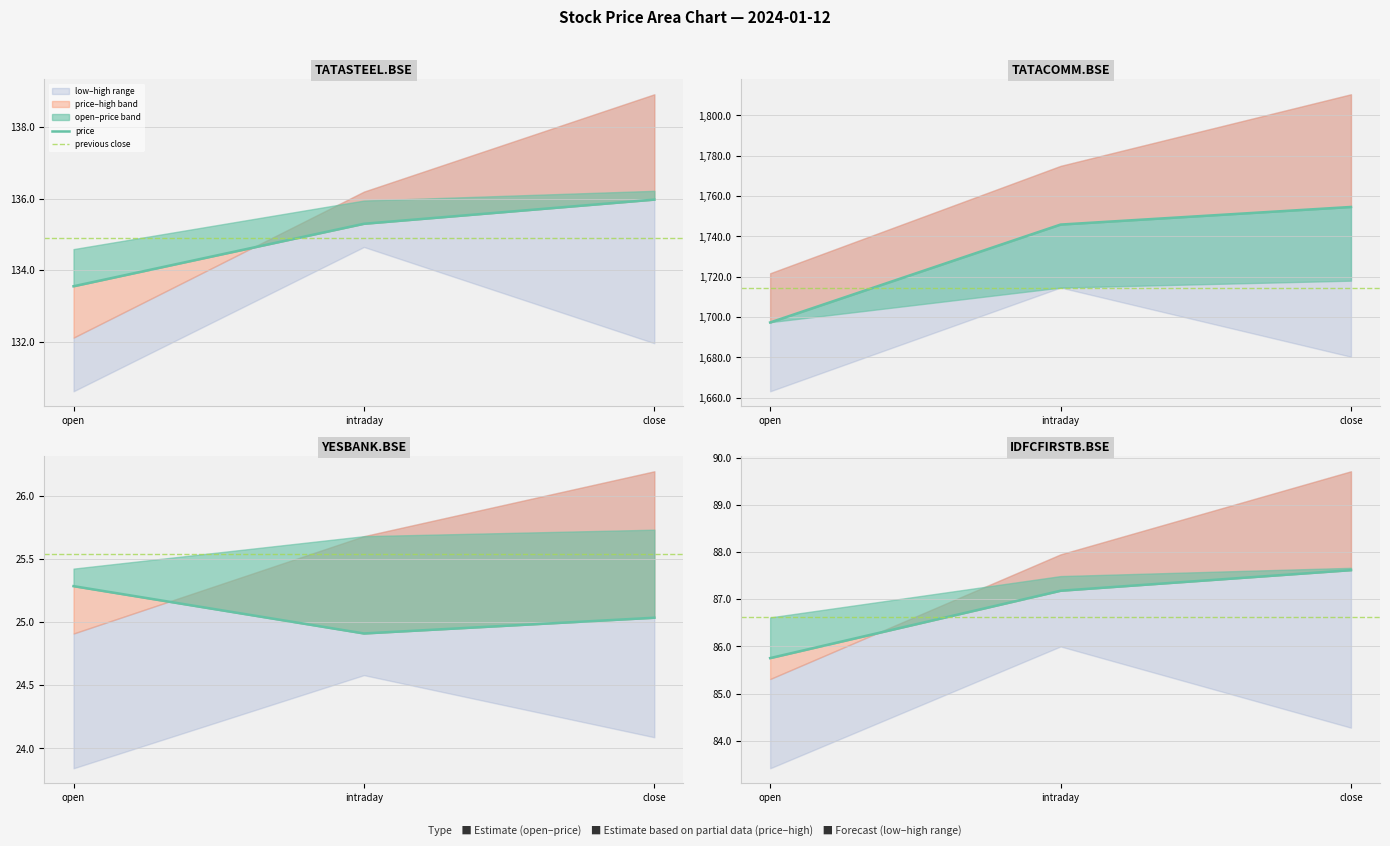

At YESBANK.BSE, list the series in order from smallest to largest.

low, price, previous close, open, high